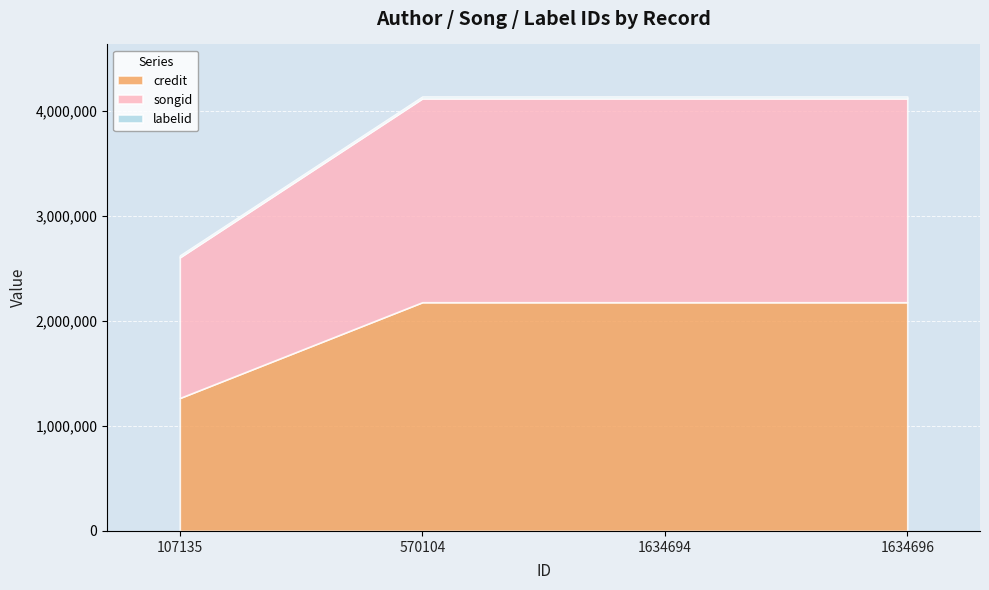

Rank the series at 570104 from highest to lowest value.

credit, songid, labelid